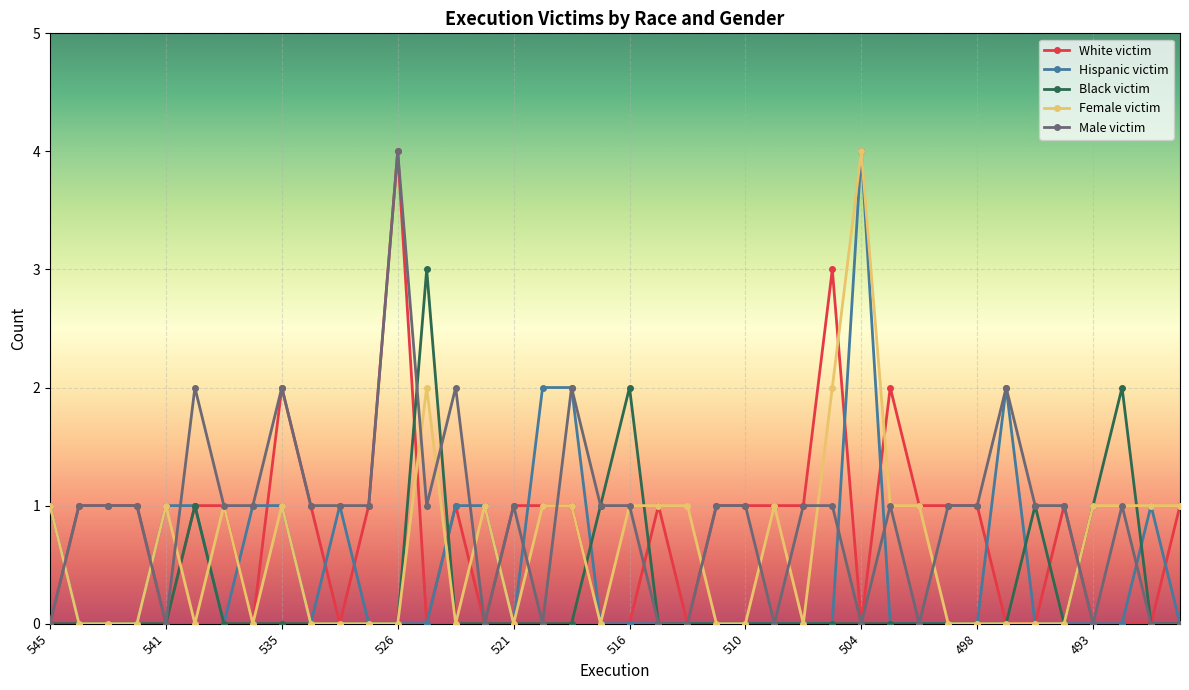

How many categories are shown in the chart?

40